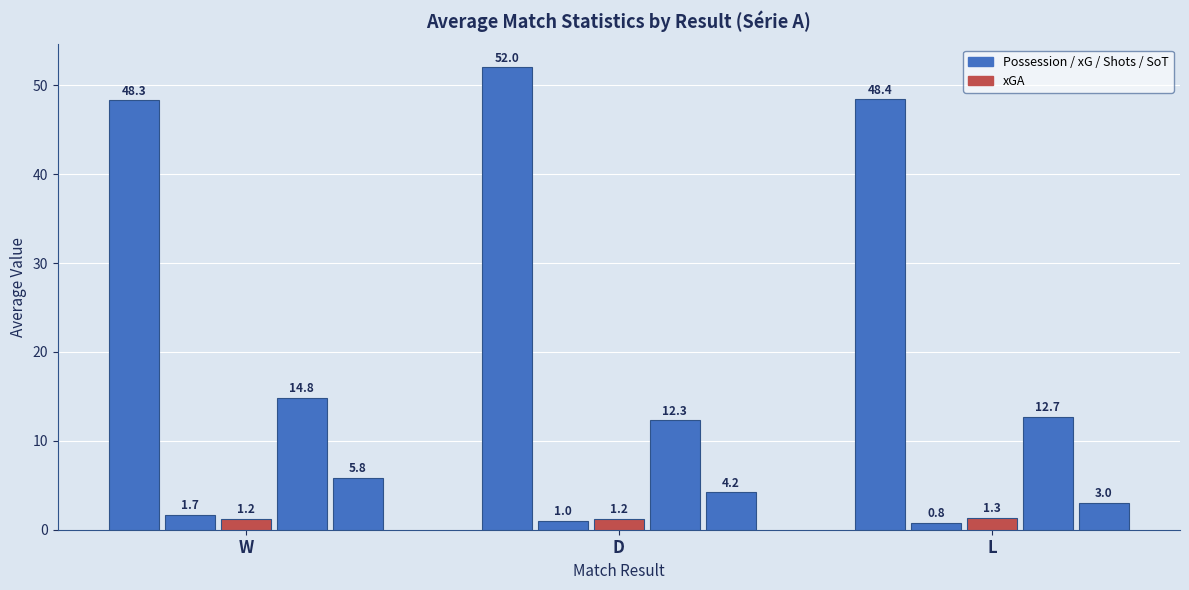

How many distinct data groups are displayed?

5